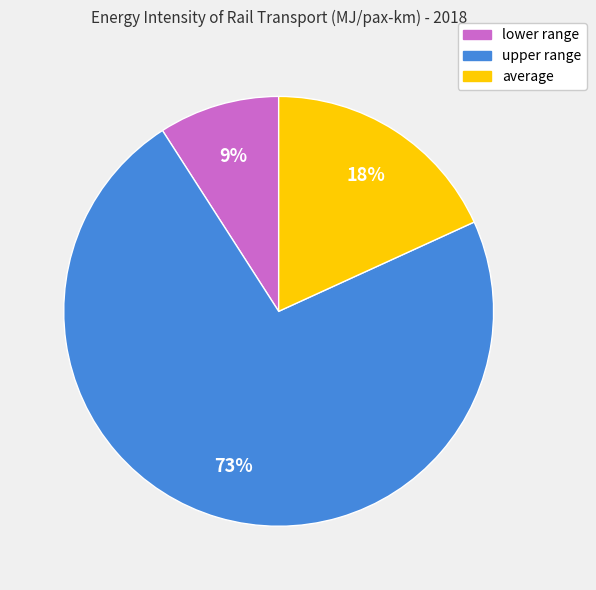

Which has a higher value, lower range or average?

average